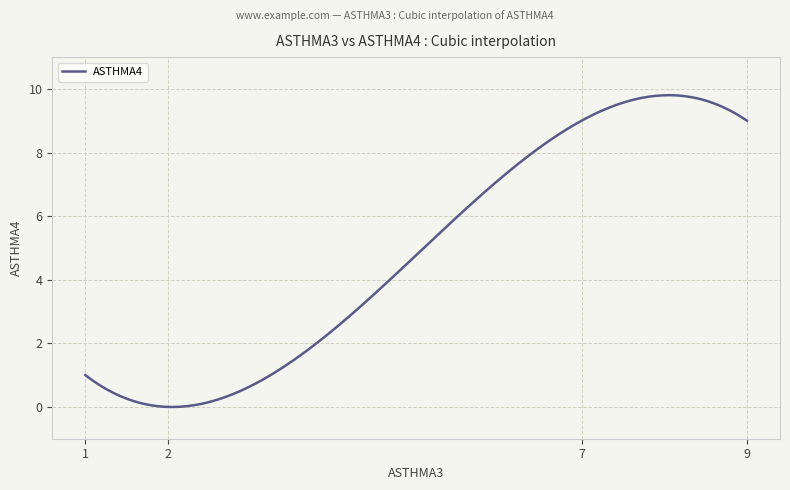

What is the difference between the maximum and minimum values?

9.8